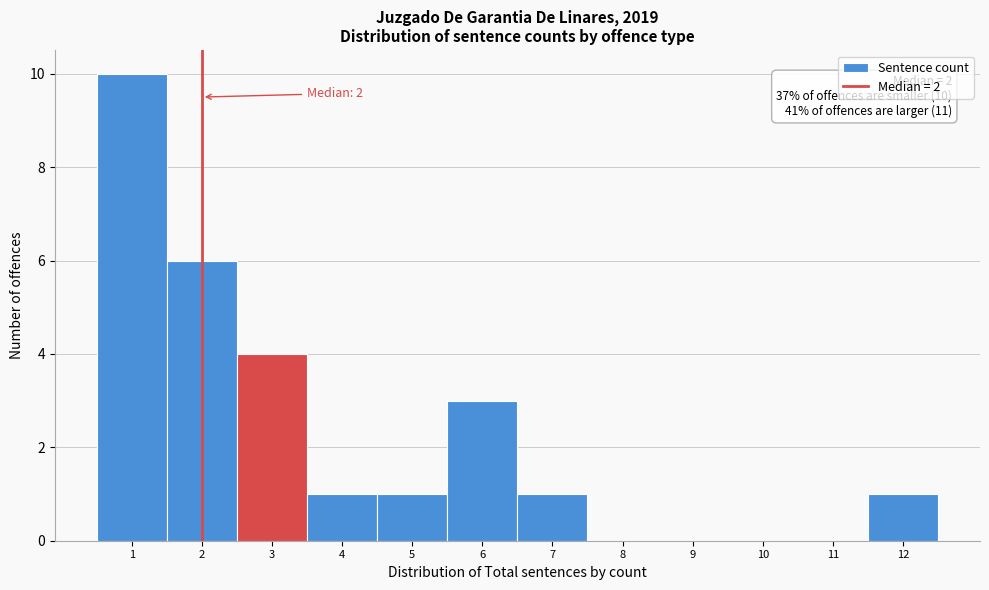

Which range on the x-axis has the tallest bar?

0.5 to 1.5